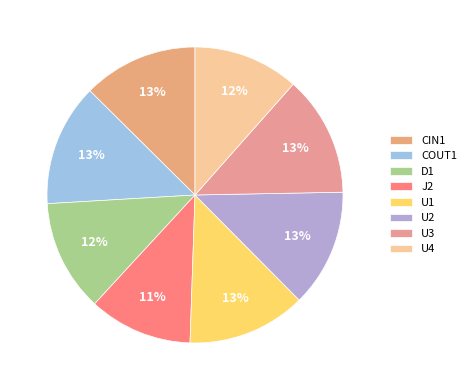

To the nearest percent, what is the average slice percentage?

12%